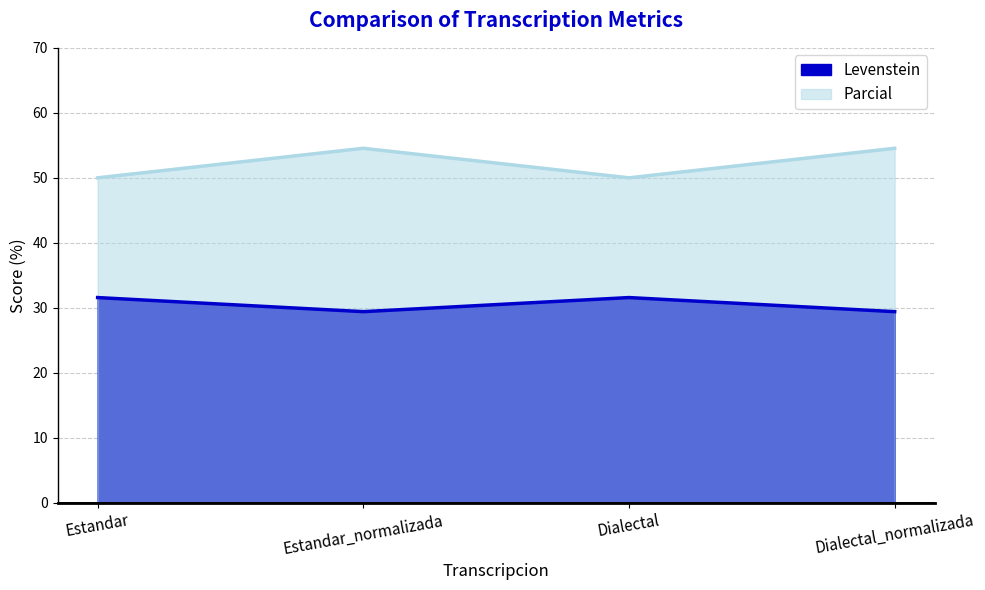

Reading left to right, transcribe all the data shown in this chart.

Levenstein: Estandar=31.6	Estandar_normalizada=29.4	Dialectal=31.6	Dialectal_normalizada=29.4
Parcial: Estandar=50.0	Estandar_normalizada=54.5	Dialectal=50.0	Dialectal_normalizada=54.5